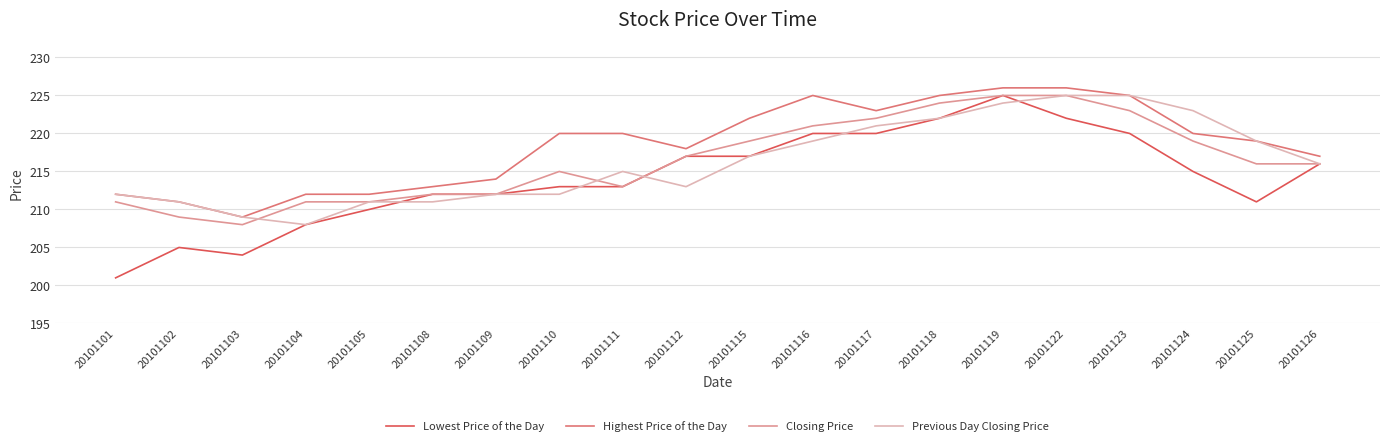

What is the highest value of the Closing Price series?

225